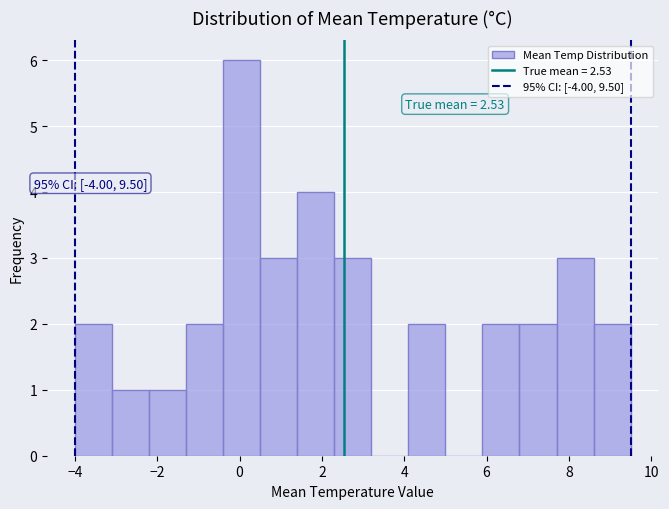

Over which range of the x-axis is the bar tallest?

-0.4 to 0.5